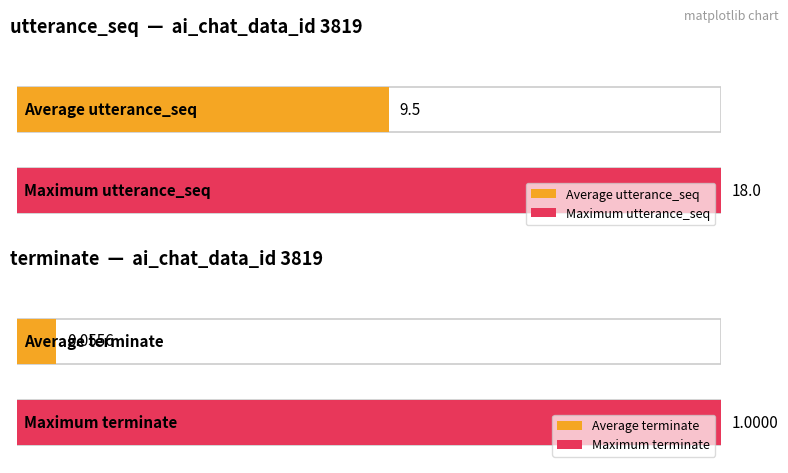

Between 3 and 6, which series saw the biggest shift?

utterance_seq